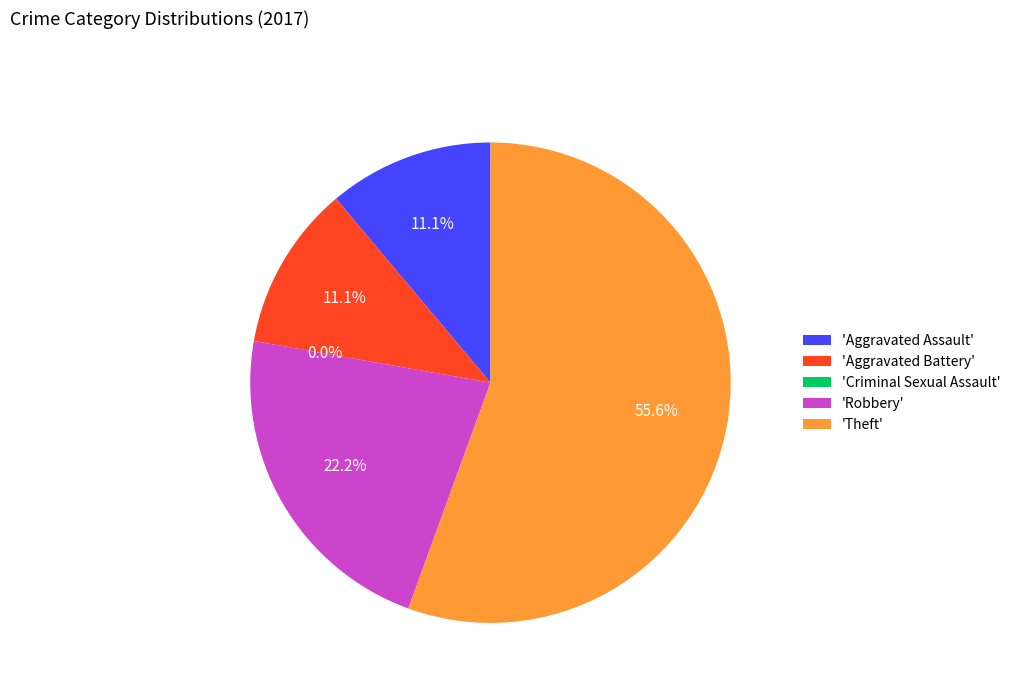

To the nearest percent, what percentage of the pie is Aggravated Battery?

11%